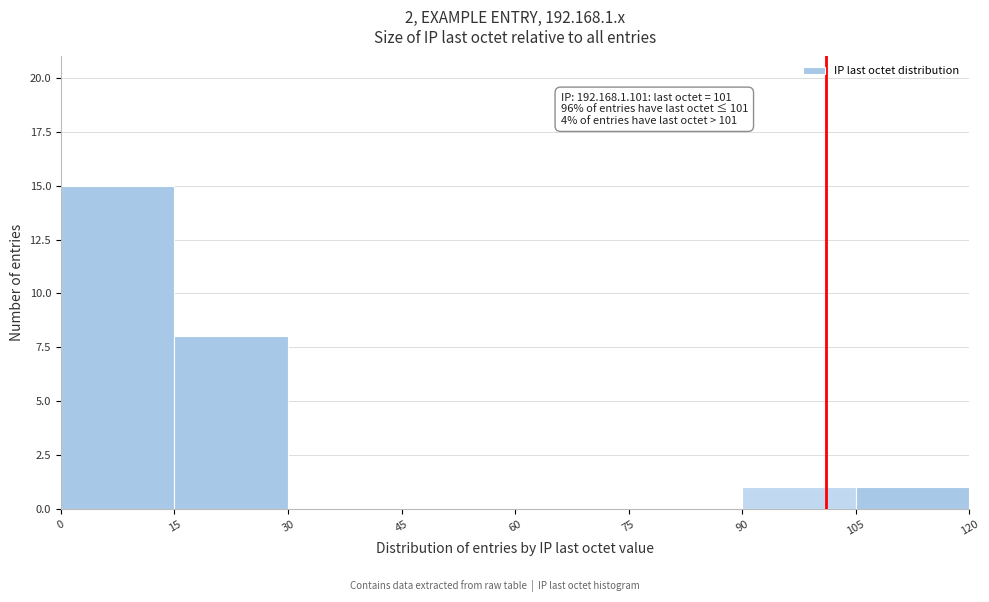

Over which range of the x-axis is the bar tallest?

0 to 15